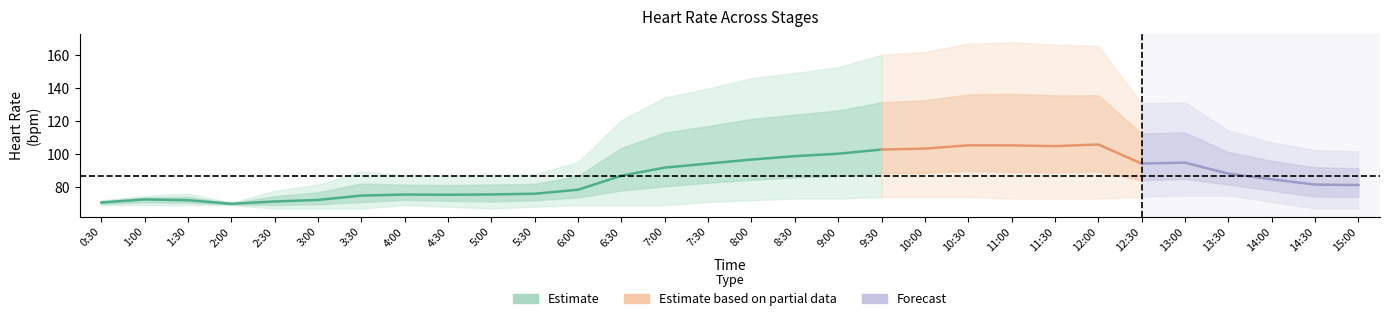

Reading left to right, transcribe all the data shown in this chart.

heart_rate: 69.0	69.0	69.0	70.0	69.0	68.0	68.0	70.0	71.0	72.0	72.0	71.0	71.0	72.0	71.0	72.0	73.0	73.0	74.0	74.0	74.0	73.0	73.0	73.0	74.0	75.0	75.0	76.0	75.0	75.0
HR_A5: 72.0	74.0	71.0	69.0	67.0	67.0	67.0	69.0	68.0	67.0	68.0	69.0	69.0	69.0	72.0	72.0	74.0	75.0	74.0	74.0	75.0	75.0	75.0	79.0	78.0	78.0	75.0	71.0	67.0	67.0
HR_A6: 70.8	74.5	76.0	70.5	77.7	81.5	89.4	87.3	87.0	87.5	87.8	95.2	120.7	134.5	139.8	146.2	149.3	152.8	160.3	162.2	167.2	168.0	166.6	165.7	130.9	131.5	114.5	107.2	102.5	101.7